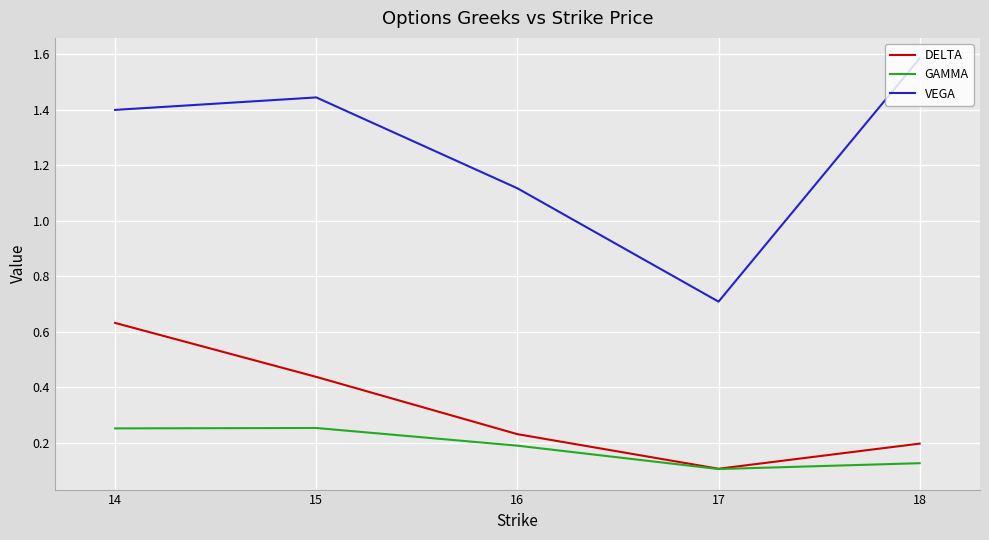

At which label does VEGA reach its minimum?

17